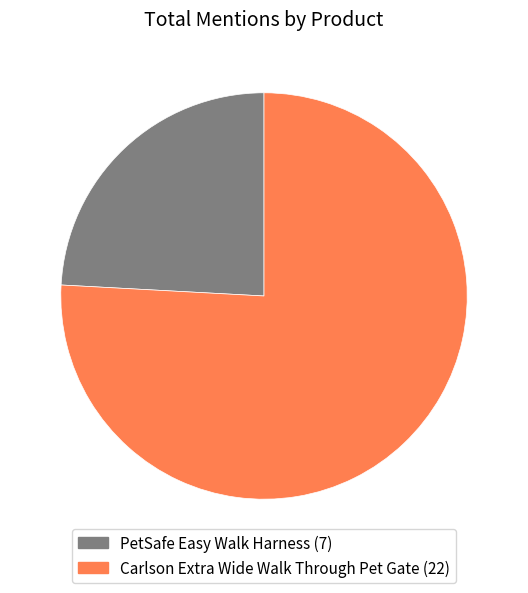

What is the ratio of the value at Carlson Extra Wide Walk Through Pet Gate to the value at PetSafe Easy Walk Harness?

3.1